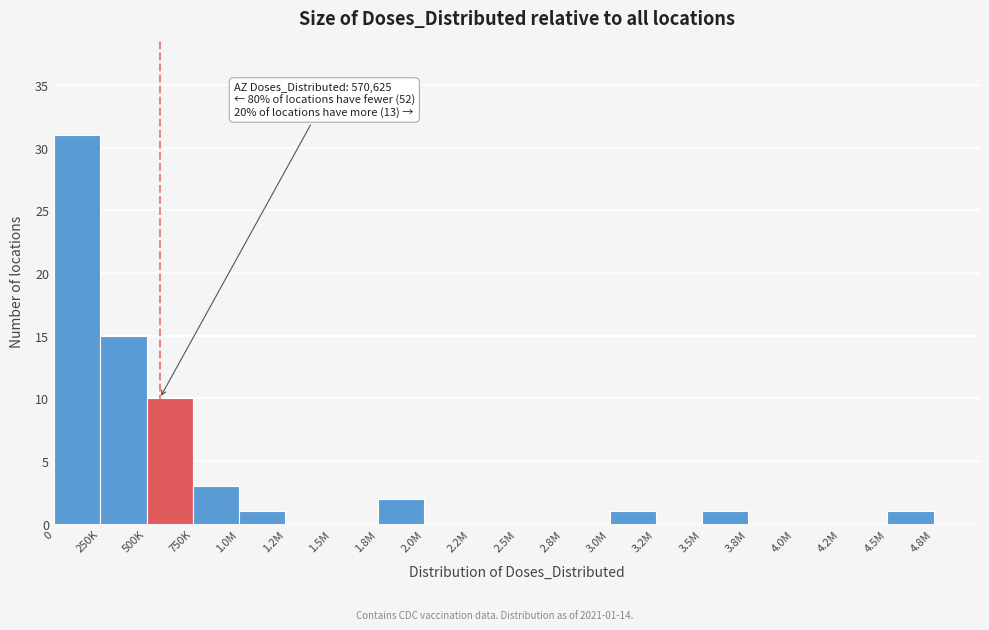

Reading left to right, transcribe all the data shown in this chart.

0=31	250K=15	500K=10	750K=3	1.0M=1	1.2M=0	1.5M=0	1.8M=2	2.0M=0	2.2M=0	2.5M=0	2.8M=0	3.0M=1	3.2M=0	3.5M=1	3.8M=0	4.0M=0	4.2M=0	4.5M=1	4.8M=0